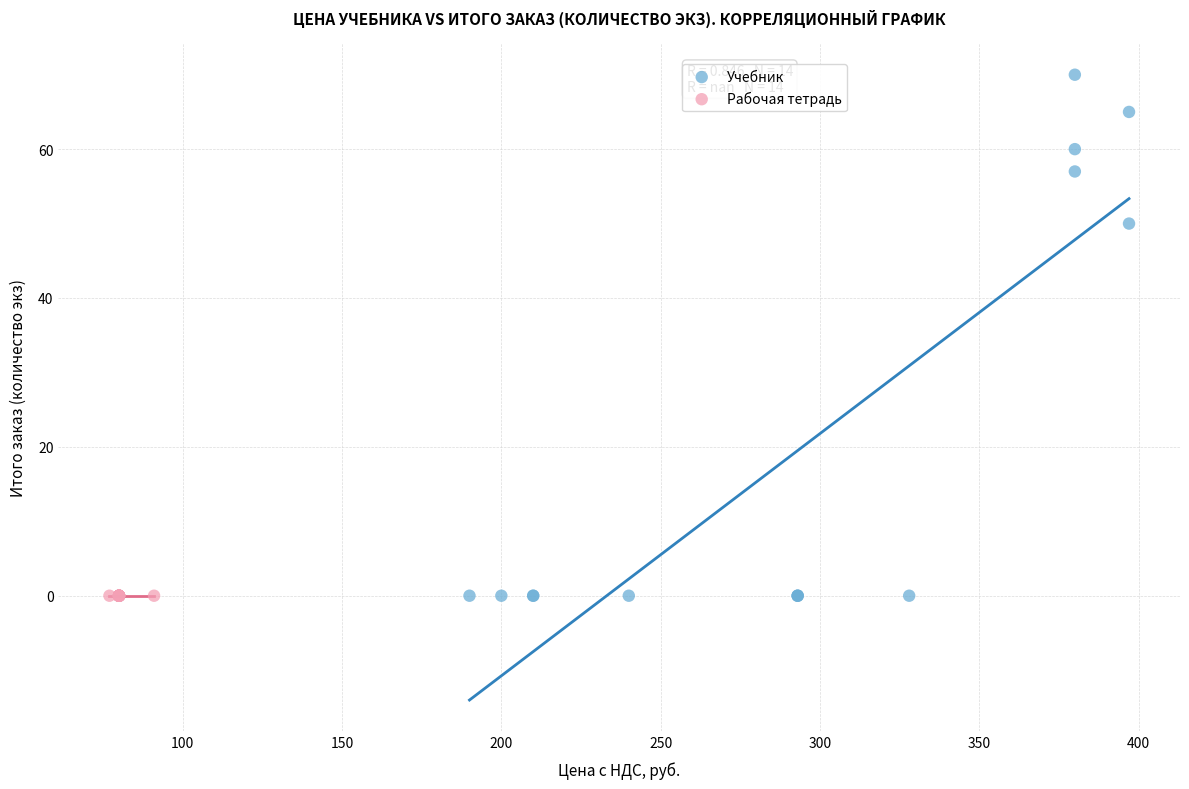

Which series contains the highest Y value?

Учебник